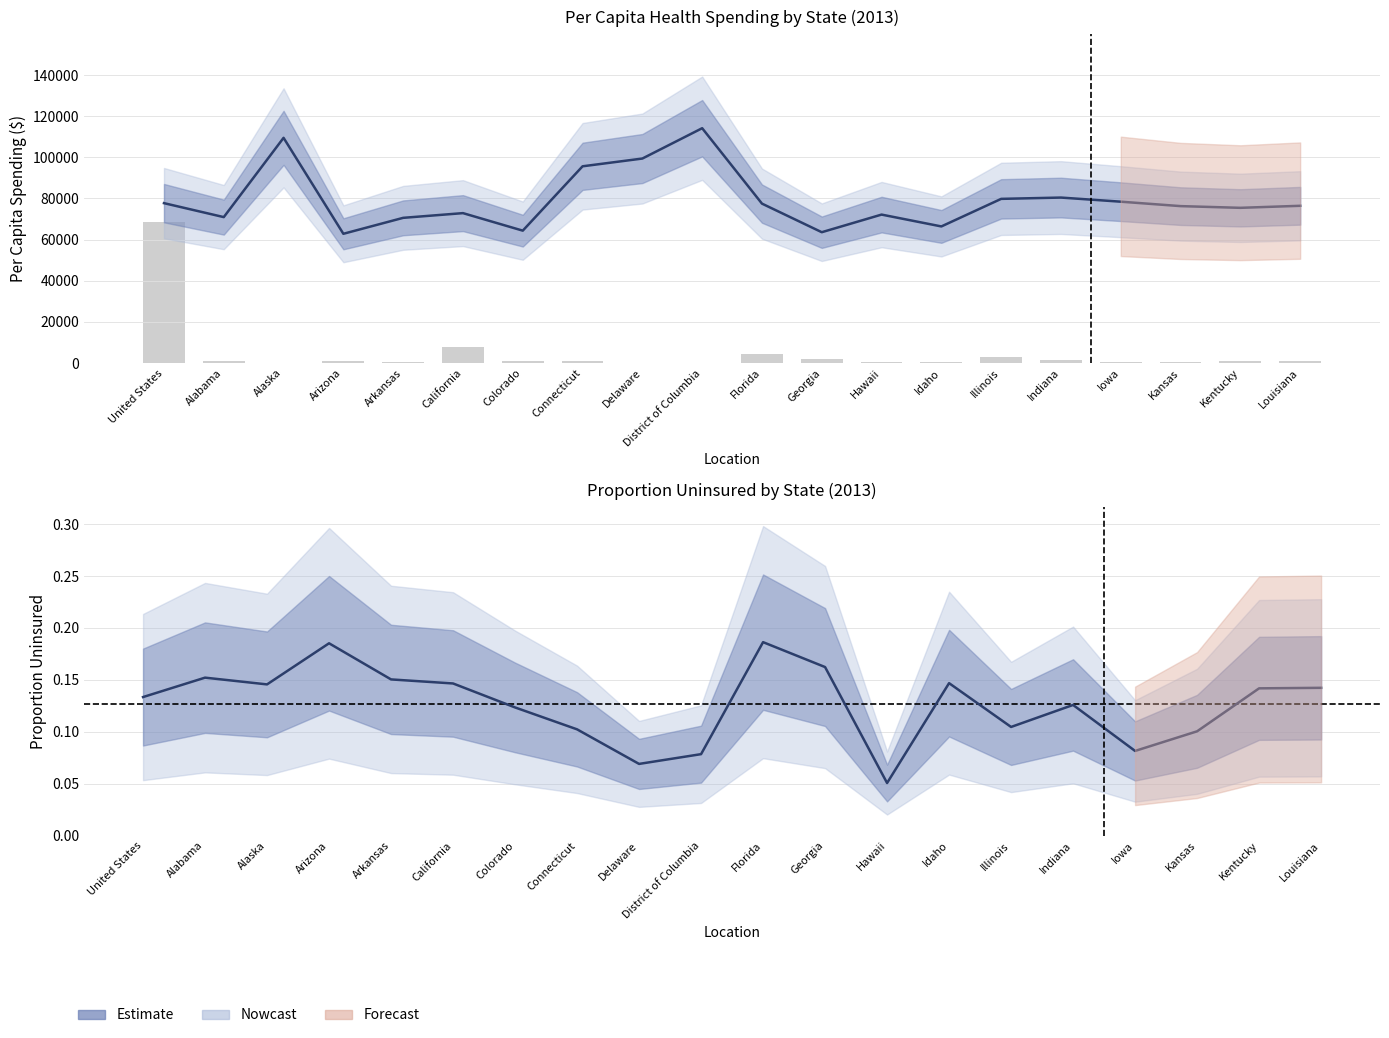

Reading right to left, extract all data points from this chart.

per_capita_spending: Louisiana=76427.0	Kentucky=75439.2	Kansas=76270.6	Iowa=78426.6	Indiana=80425.9	Illinois=79792.5	Idaho=66393.9	Hawaii=72152.6	Georgia=63588.1	Florida=77485.7	District of Columbia=114138.9	Delaware=99395.1	Connecticut=95624.4	Colorado=64347.5	California=72863.9	Arkansas=70572.8	Arizona=62820.5	Alaska=109458.7	Alabama=70925.1	United States=77715.9
proportion_uninsured: Louisiana=0.1	Kentucky=0.1	Kansas=0.1	Iowa=0.1	Indiana=0.1	Illinois=0.1	Idaho=0.1	Hawaii=0.1	Georgia=0.2	Florida=0.2	District of Columbia=0.1	Delaware=0.1	Connecticut=0.1	Colorado=0.1	California=0.1	Arkansas=0.2	Arizona=0.2	Alaska=0.1	Alabama=0.2	United States=0.1